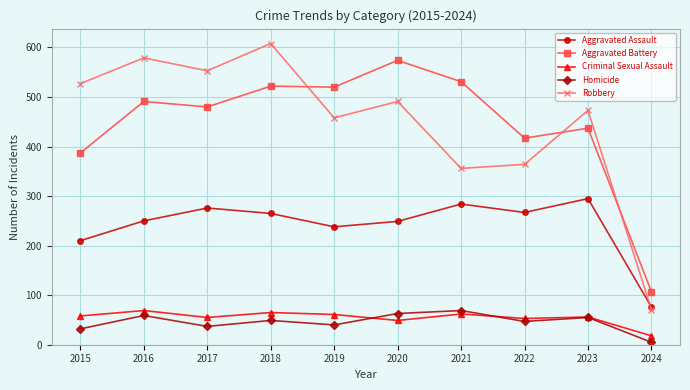

The Criminal Sexual Assault series shows 27 at 2020. True or false?

False